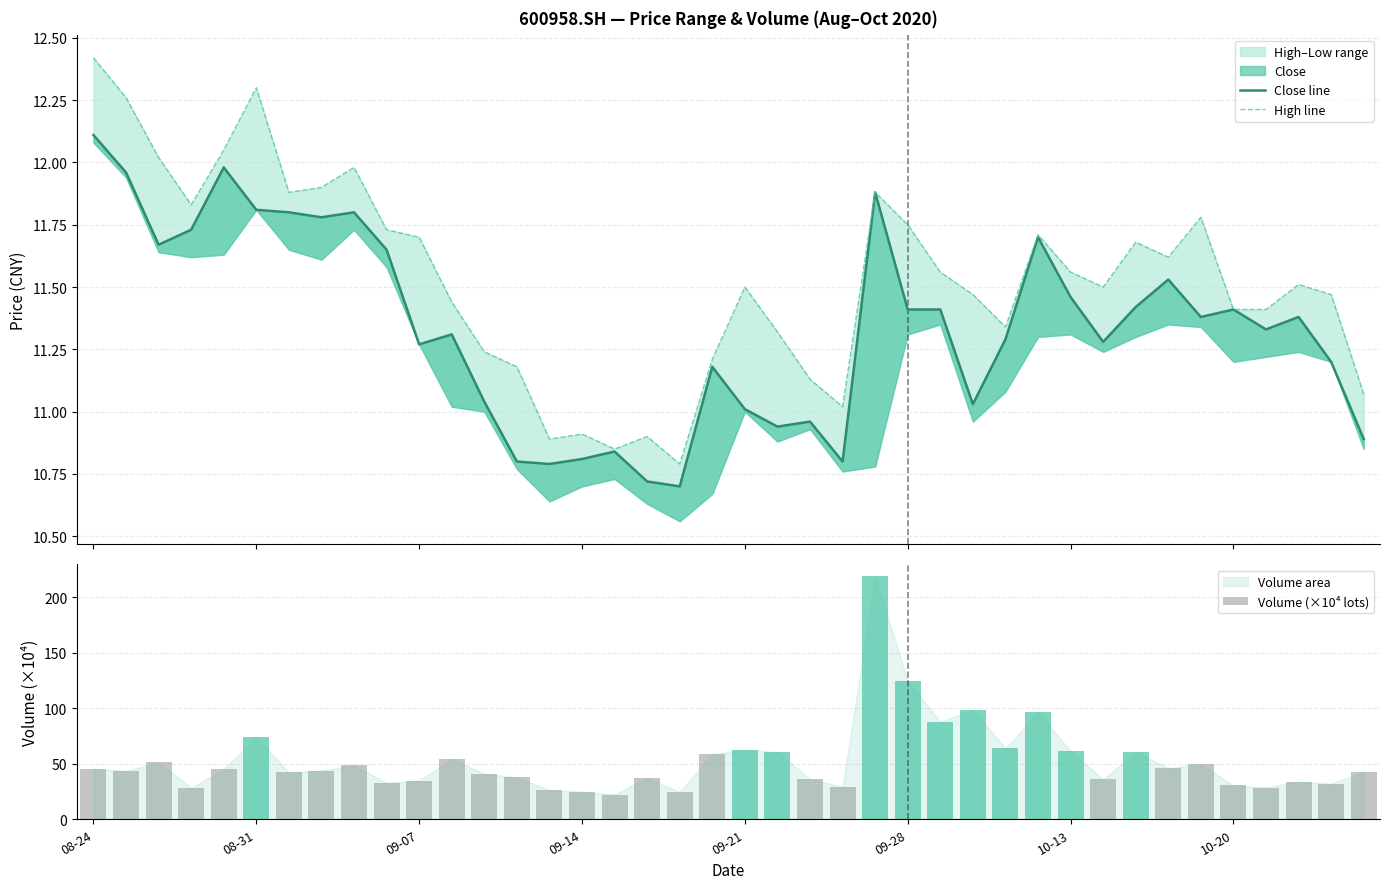

Are the bars horizontal?

No